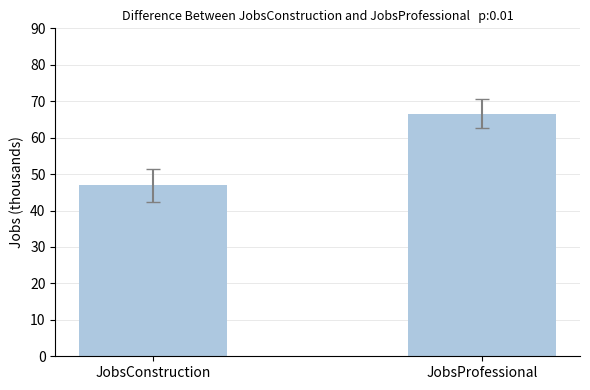

How many bars are there in each group?

2